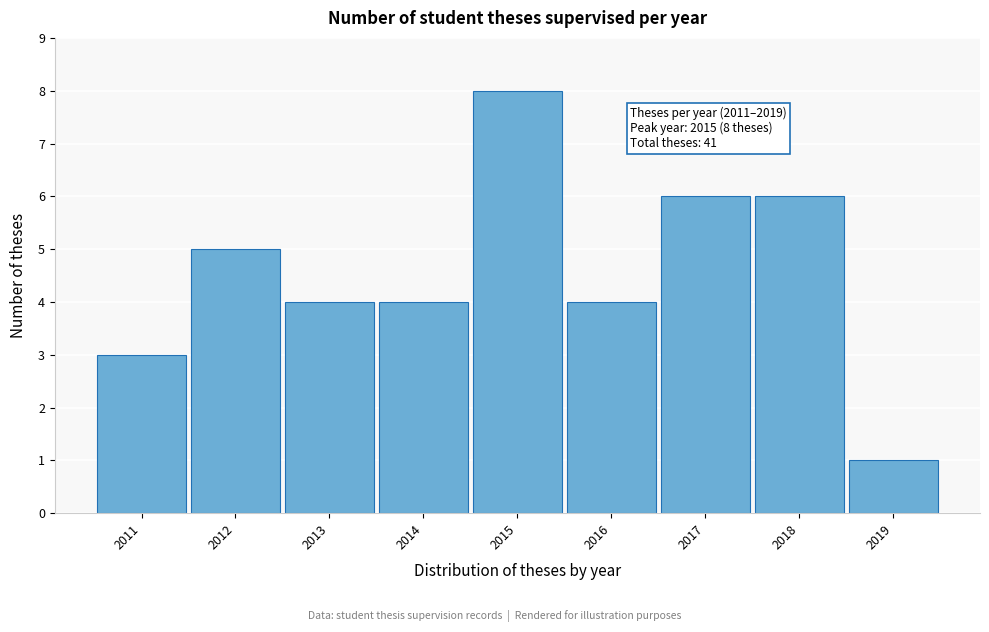

Reading right to left, what are all the values shown in this chart?

1	6	6	4	8	4	4	5	3